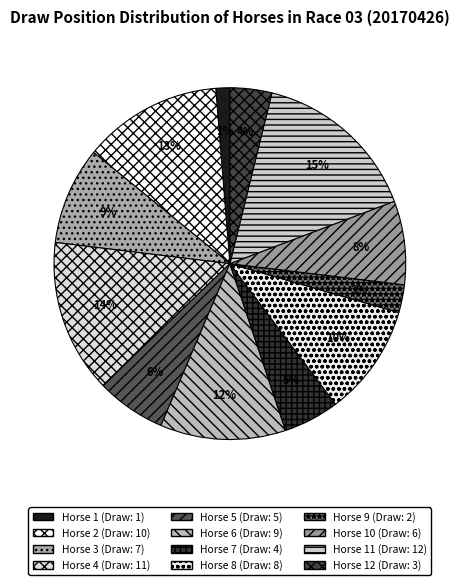

How many slices are in this pie chart?

12